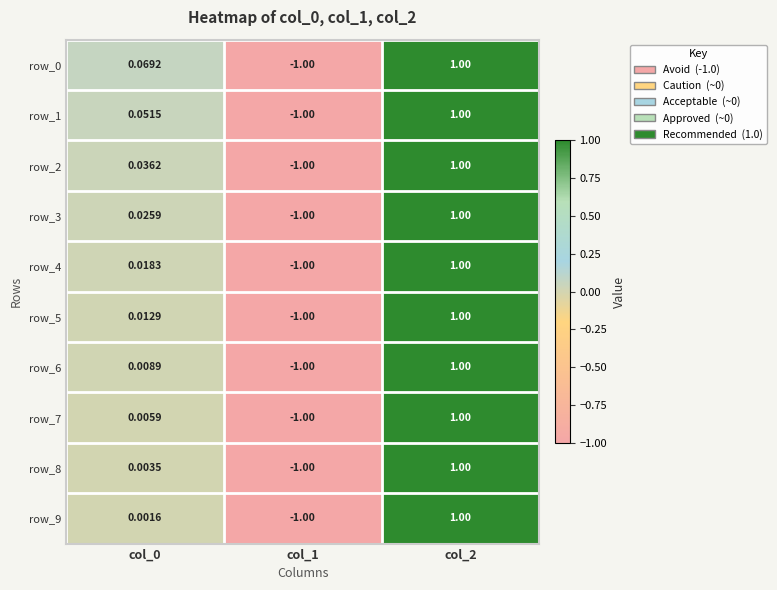

What is the total value across all series at col_0?

0.2